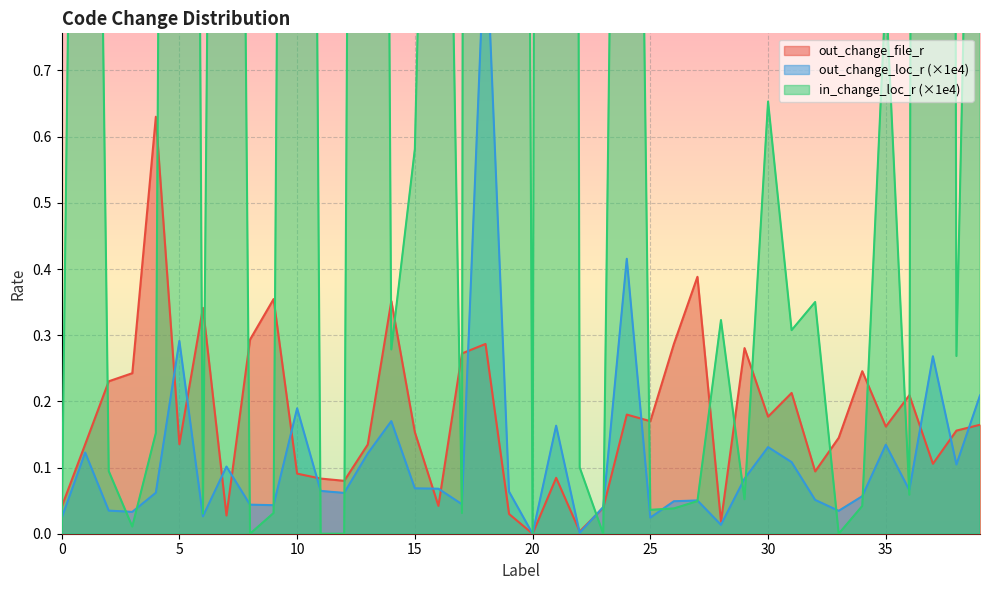

The value of in_change_loc_r at 30 is 0.7. True or false?

True